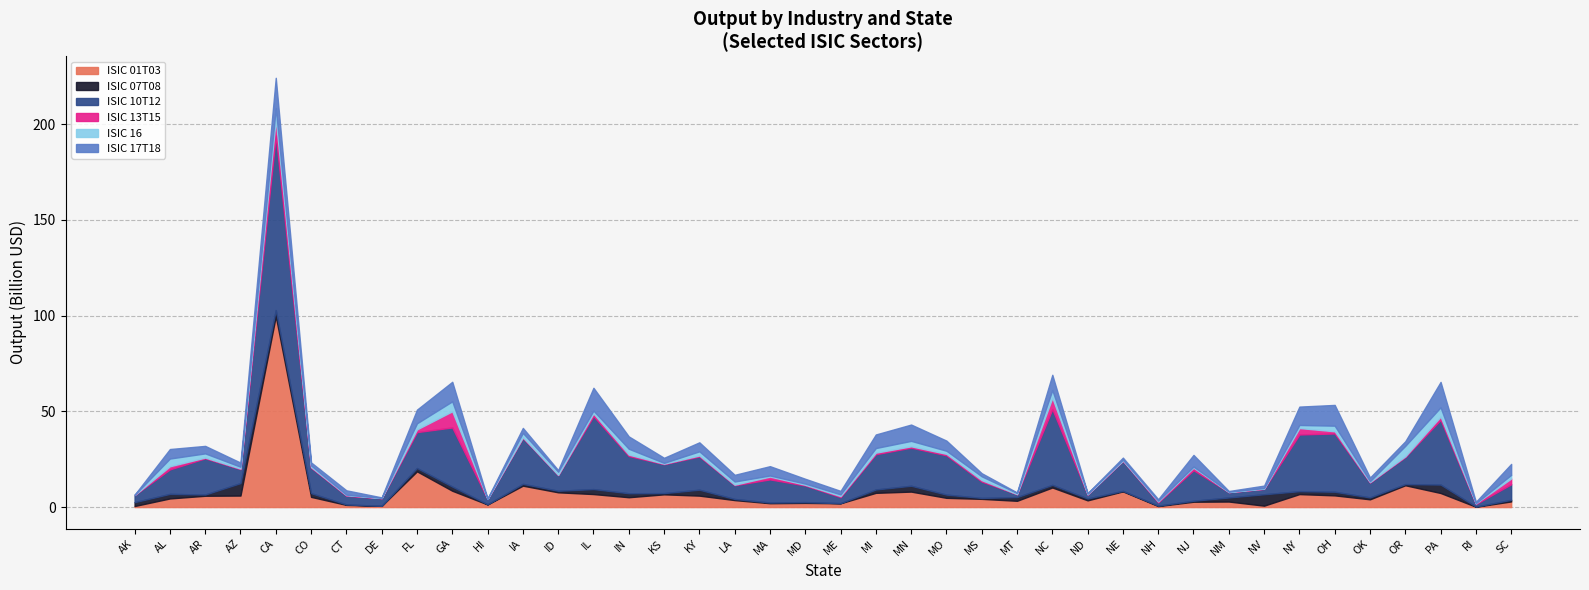

Reading left to right, extract all data points from this chart.

ISIC 01T03: 554691595.9	4509093064.4	5911243685.3	6020029042.0	99694400011.6	5330476370.6	1136356652.3	641816610.4	18674916540.6	8528521185.0	1357898847.6	11183054417.4	7711773891.3	6798111861.3	5145200616.9	6653534047.3	5978296182.1	3649362297.8	2018694040.3	2182915493.0	1987014899.3	7438792981.0	8082554242.8	4825736061.0	4292029565.8	3277987952.5	10231703003.1	3509192177.9	8192333895.9	516574438.4	2790636596.4	2895567745.3	737604877.2	6777799033.9	6109453963.5	4052471831.0	11396422884.4	7350603655.0	168671574.9	2950213479.2
ISIC 07T08: 2021692700.4	2383121457.3	655119207.3	6490729522.7	3226785080.7	1940126779.5	244300549.5	7694499.9	1735750941.1	2182748474.8	109928605.4	952023711.7	822025009.7	2600443511.7	2085676085.0	647033447.3	3098267924.4	587383929.7	374686512.9	423889057.2	66942148.8	1755424689.5	3061468564.8	1695349833.4	489938124.7	1938187010.5	1370156635.4	966868590.7	280116827.5	229852018.5	513069534.0	2118017827.0	5960576781.6	1528899658.2	1917687248.5	1007766431.6	614528579.5	4405266756.1	74021088.6	852677512.9
ISIC 10T12: 3726969926.3	12792746364.4	18913312751.0	7319047221.8	91139043179.9	13347021353.4	4564825895.9	3975072367.8	18748912290.1	30891035250.8	2704975361.4	24035987822.6	8183296497.3	38151979687.1	19470151357.5	15108240039.2	17379622208.3	7198522888.5	12069093231.1	8681103619.7	3147110706.0	18423653907.3	19908779508.3	20531783438.4	8570203472.6	1515224671.3	39575582339.3	2114125179.5	15652084433.4	1726025404.0	15988951075.4	2787248733.7	2810679818.7	29616027725.9	30432929971.4	7775846612.9	14145990832.6	33829591592.8	1332007722.7	8126182437.4
ISIC 13T15: 8433665.6	1639889270.0	381130090.5	263945302.6	8539750454.7	299435069.9	302956099.4	114184488.6	1417870346.9	8440174037.2	95261861.5	282651534.3	92595133.4	1346997168.4	695397684.1	240506917.7	496865489.5	250498630.3	1465236768.8	346545730.8	531104997.8	814422293.3	691685582.1	741956997.2	703980754.6	43572596.1	5941113745.7	46143557.6	172717143.6	443610350.1	1292363083.9	37532632.0	139080779.9	3359517484.3	1134927139.2	212828794.4	372966919.1	1664182646.9	361520753.2	2993075807.5
ISIC 16: 74196148.7	4031976550.1	2191420429.1	964554004.0	5818484305.7	819497618.4	230541057.7	70137605.3	3185367422.5	5205014859.7	36428775.0	2284002361.3	1639786671.0	1480580548.0	3079074217.3	443253348.1	2176583886.3	1665474494.2	573718194.0	635665838.9	901583682.8	2405540039.9	2844017831.7	1632216748.8	2001504295.1	603696616.9	4009679599.4	447953018.8	458336929.5	412251760.8	579883157.6	193754427.4	297841468.9	1612002605.5	2928635345.8	457080975.5	5458522167.5	4874745755.8	105632862.4	1905284370.8
ISIC 17T18: 71278340.9	4968284110.4	3912502105.1	2175734913.5	15828928114.8	1596824886.9	2272452206.5	255122095.7	7144097302.4	10204143458.6	190031186.7	2621419616.4	864218930.3	11943266489.9	6454186808.0	2646573210.7	4699879307.7	3493379697.5	4876193357.2	2512539529.1	1826733510.1	7095966630.3	8520795571.5	5294271012.0	1625051613.9	258396070.5	7987411819.7	167393419.6	1078551068.1	775341649.8	6090984874.5	356387962.0	1278523935.8	9593298612.2	10844121316.1	1929329487.0	2407004210.2	13263517230.6	729577109.0	5718194604.7